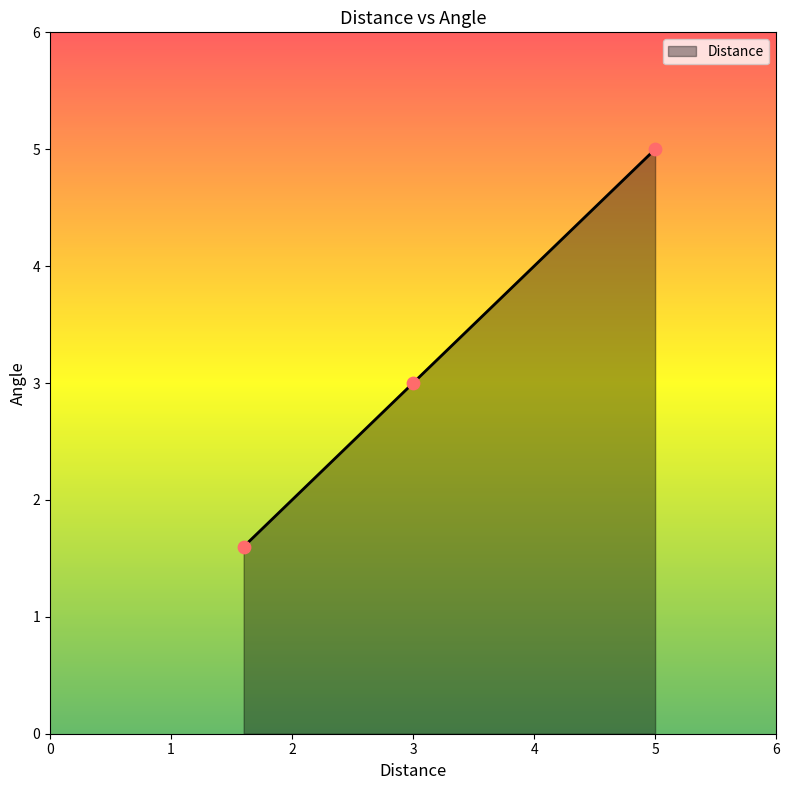

What is the maximum value shown in the chart?

5.0